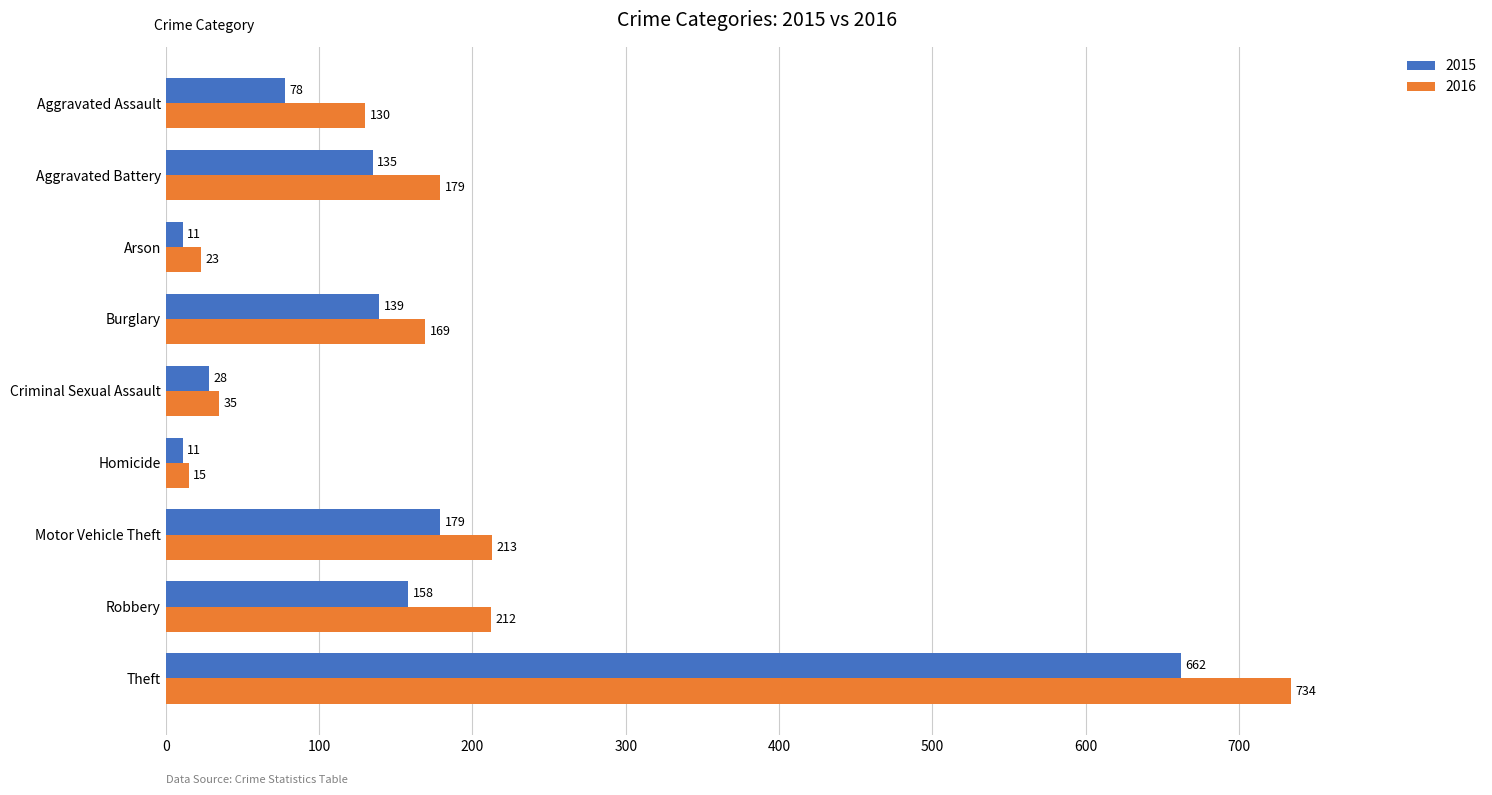

At how many categories does at least one series exceed 475?

1